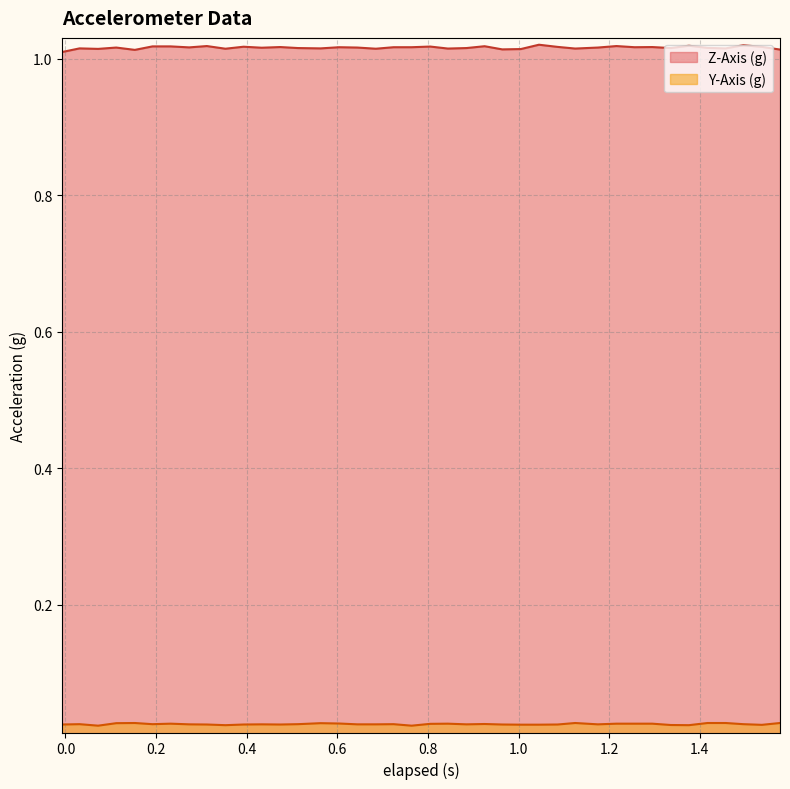

List the series in order of their peak value, highest first.

Z-Axis (g), Y-Axis (g)